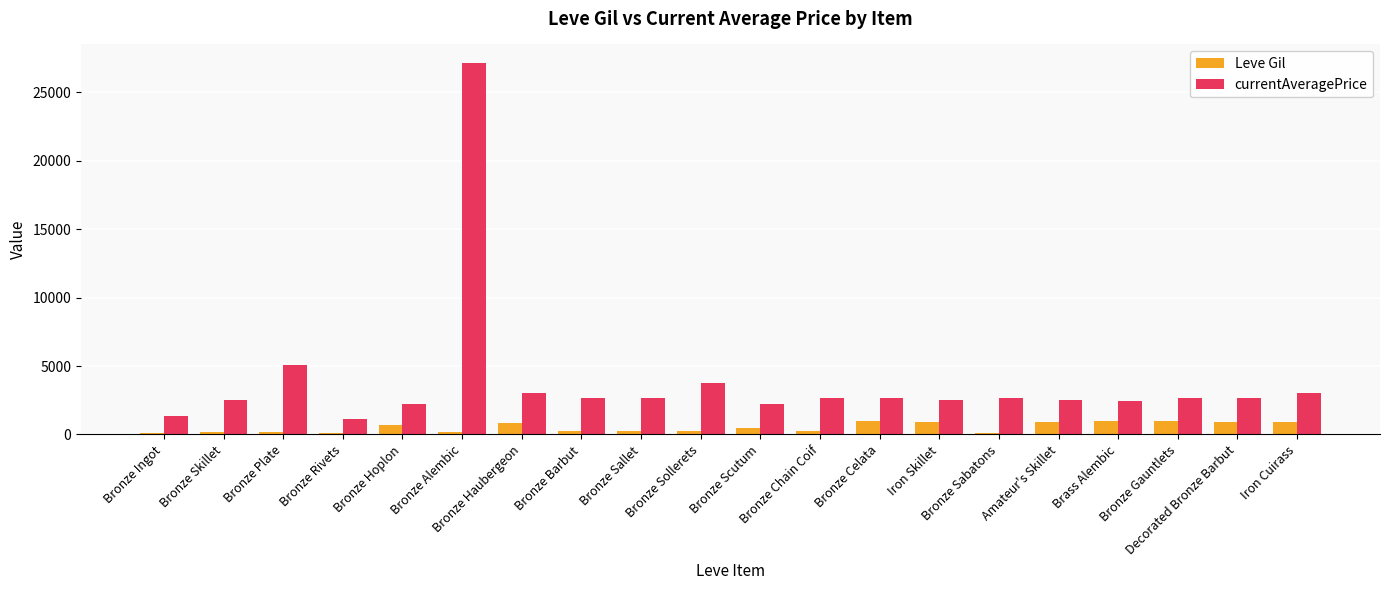

At how many categories does at least one series exceed 14409?

1